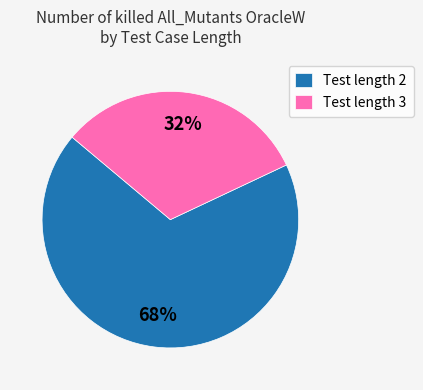

Is the sum of Test length 2 and Test length 3 greater than half?

Yes